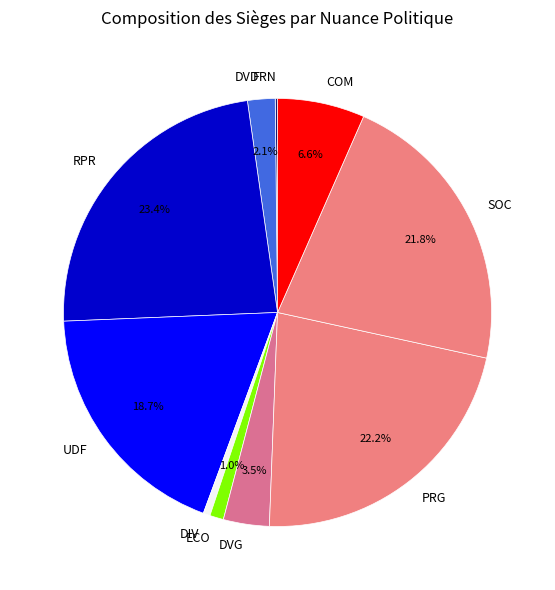

Is there a majority slice in this chart?

No